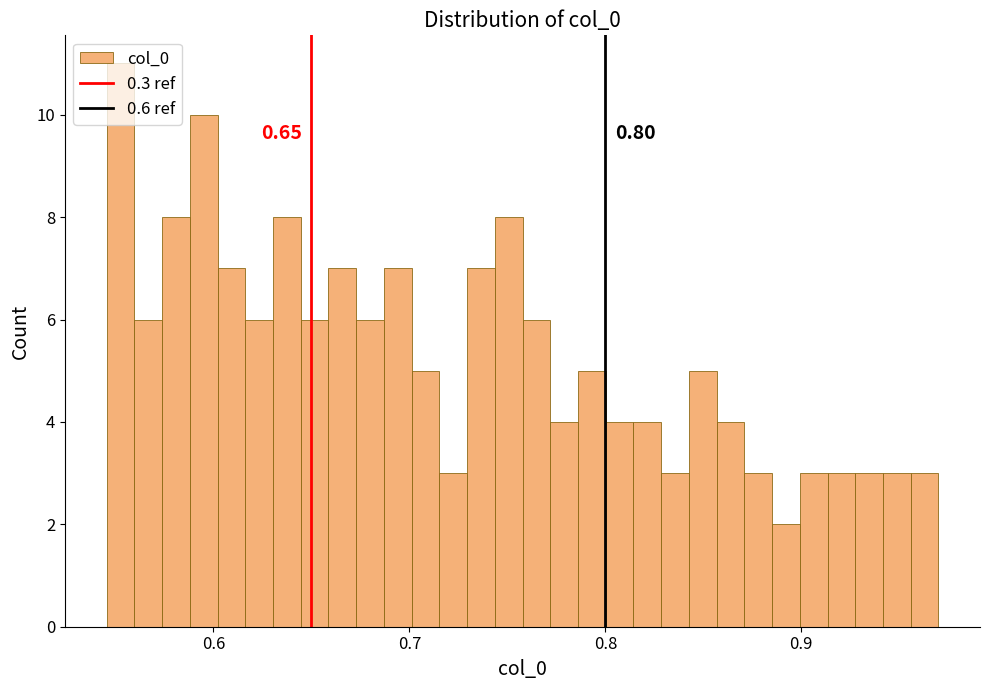

Read against the x-axis, roughly where is the centre of the tallest bar?

0.55